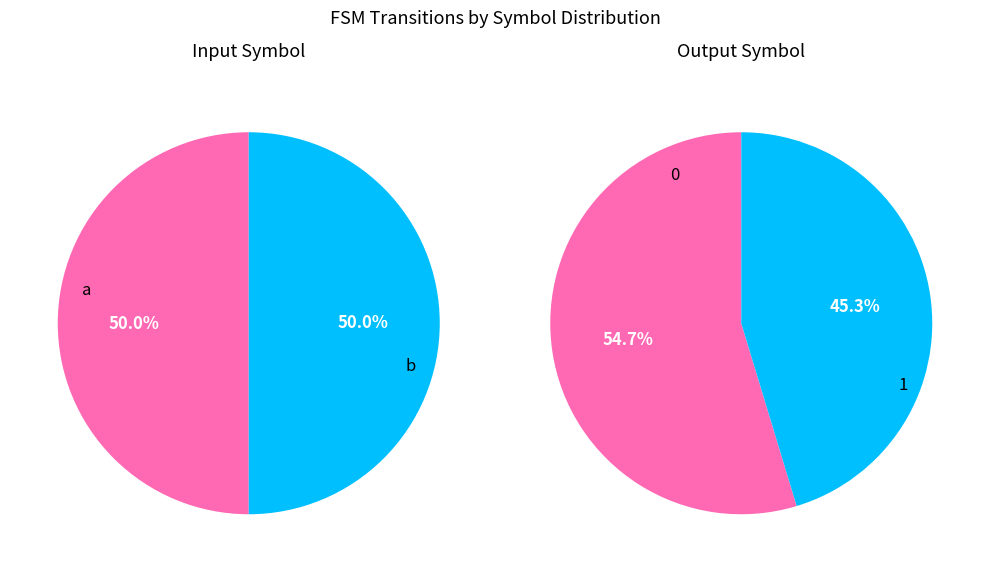

How many segments does this pie chart have?

2